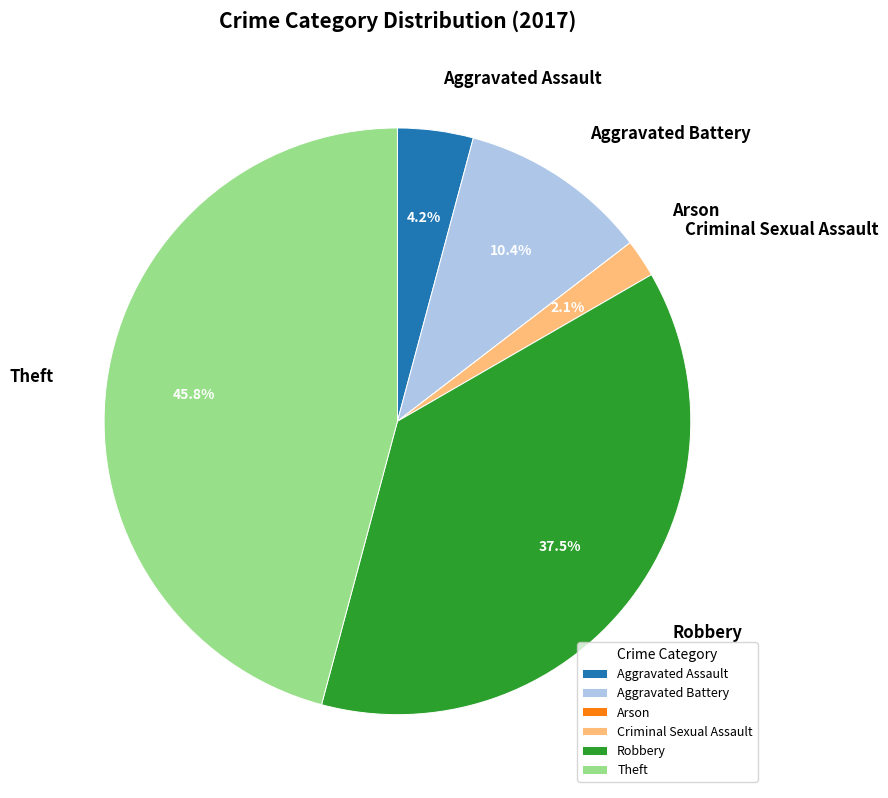

Which category has the biggest portion of the pie?

Theft